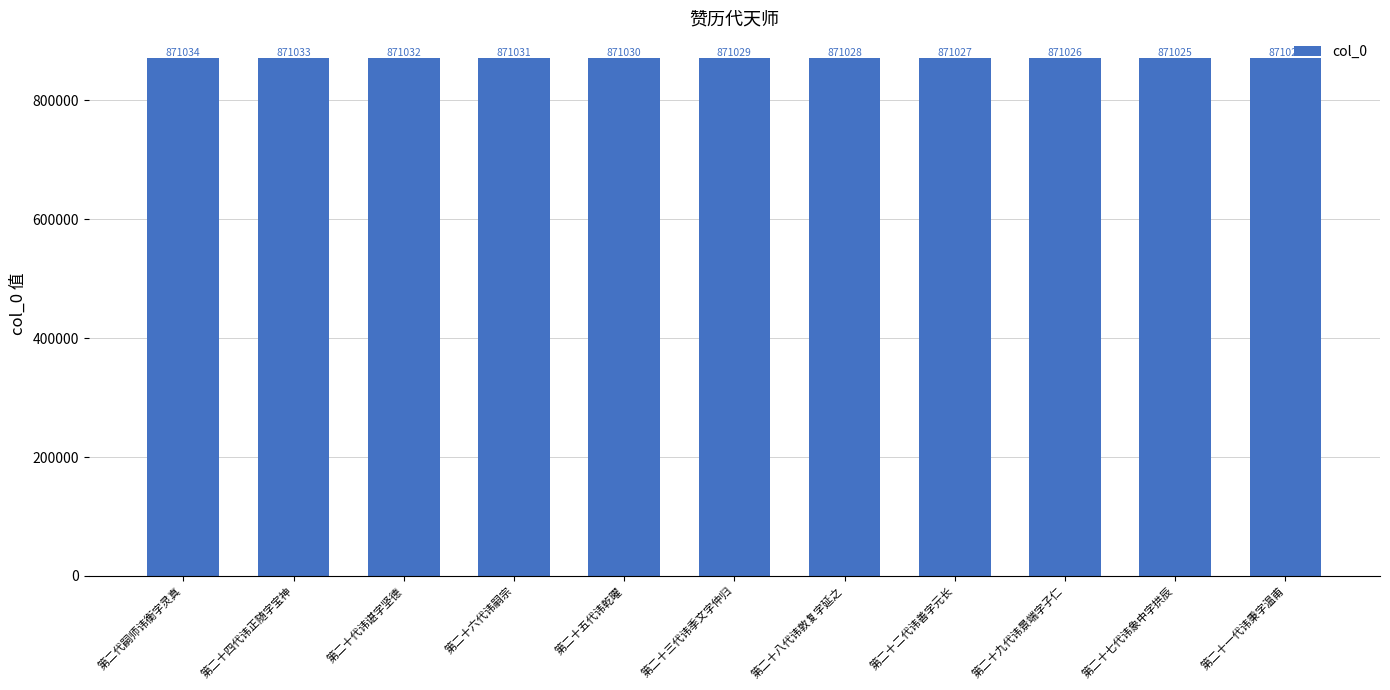

Reading left to right, list all the values displayed in this chart.

第二代嗣师讳衡字灵真=871034	第二十四代讳正随字宝神=871033	第二十代讳谌字坚德=871032	第二十六代讳嗣宗=871031	第二十五代讳乾曜=871030	第二十三代讳季文字仲归=871029	第二十八代讳敦复字延之=871028	第二十二代讳善字元长=871027	第二十九代讳景端字子仁=871026	第二十七代讳象中字拱辰=871025	第二十一代讳秉字温甫=871024